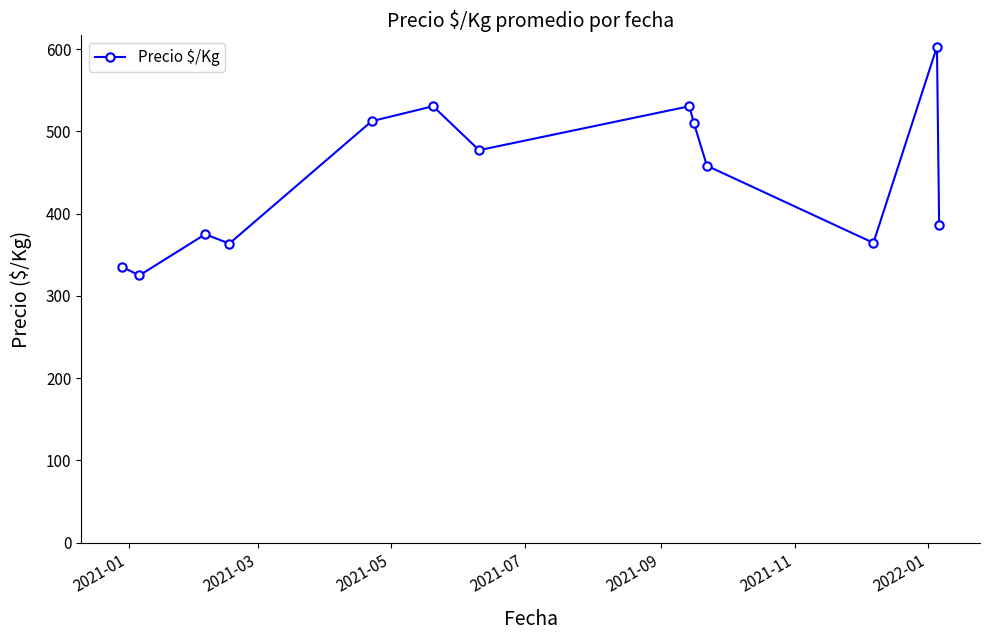

Does the chart have visible grid lines?

No